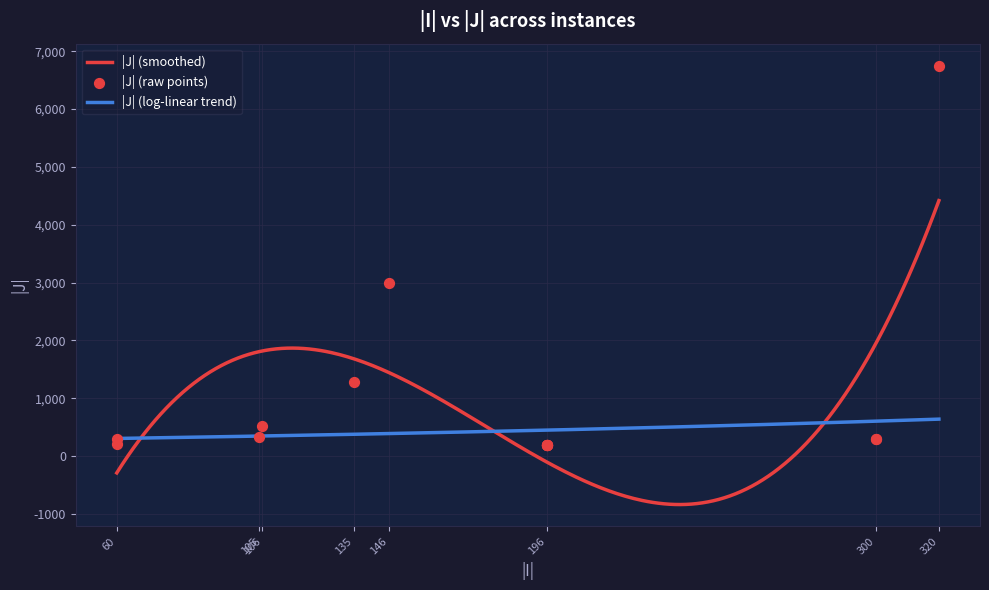

Between 196 and 196, which is larger?

196